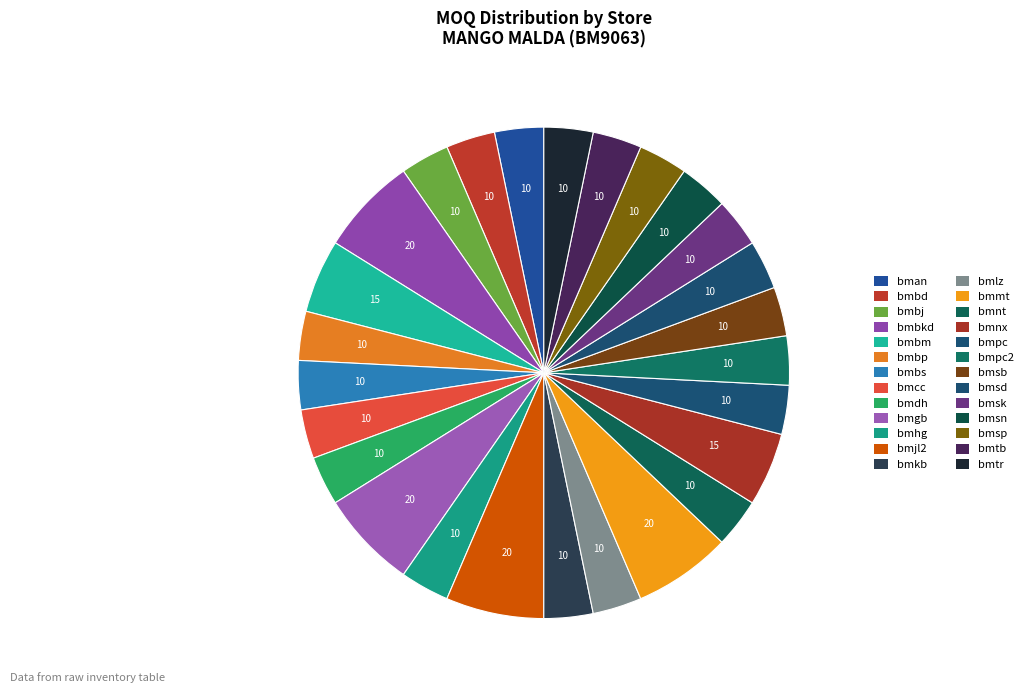

What percentage is the bmsd slice, to the nearest percent?

3%